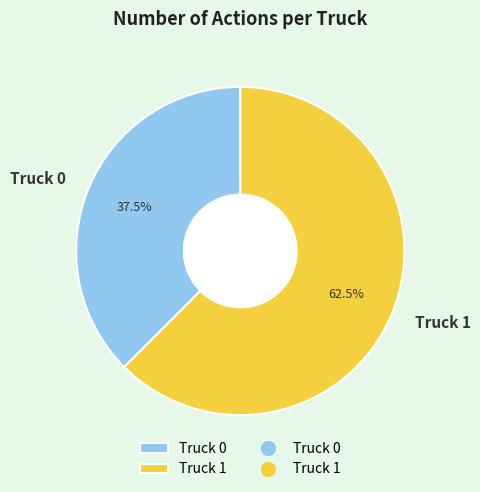

Combined, what portion of the pie is Truck 1 and Truck 0?

100.0%